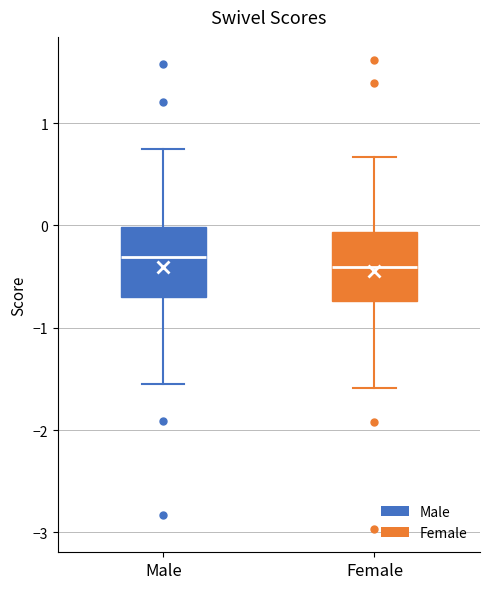

Reading left to right, transcribe this box plot: for each box, give where its median line is, the range the box spans, and where its two whiskers end, as read against the y-axis. The values are not printed on the chart, so give them approximately, as read against the axis.

Male: median -0.3, box -0.7 to 0.0, whiskers -1.5 to 0.7
Female: median -0.4, box -0.7 to -0.1, whiskers -1.6 to 0.7